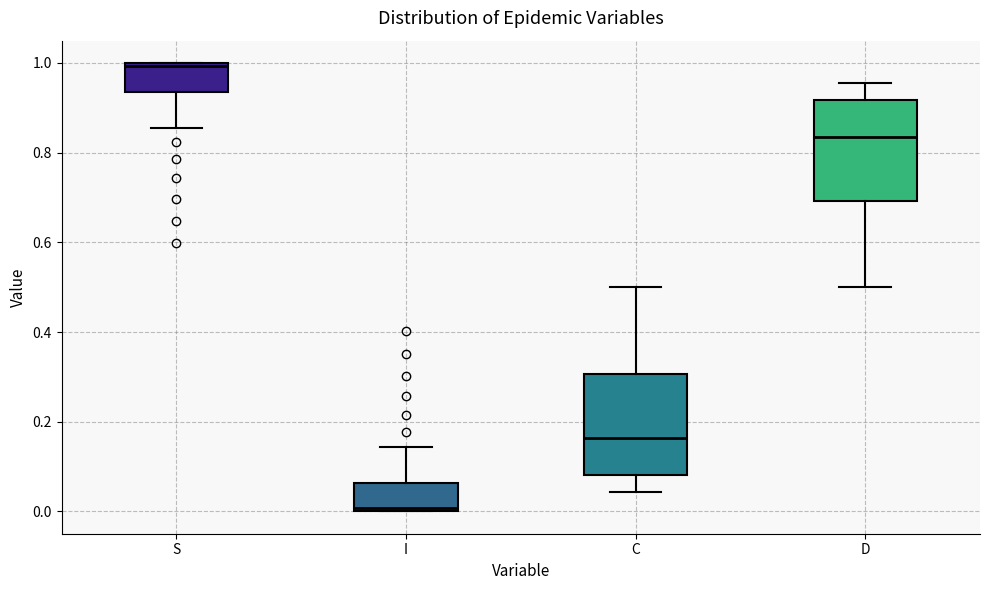

Which box's median line is the lowest?

I